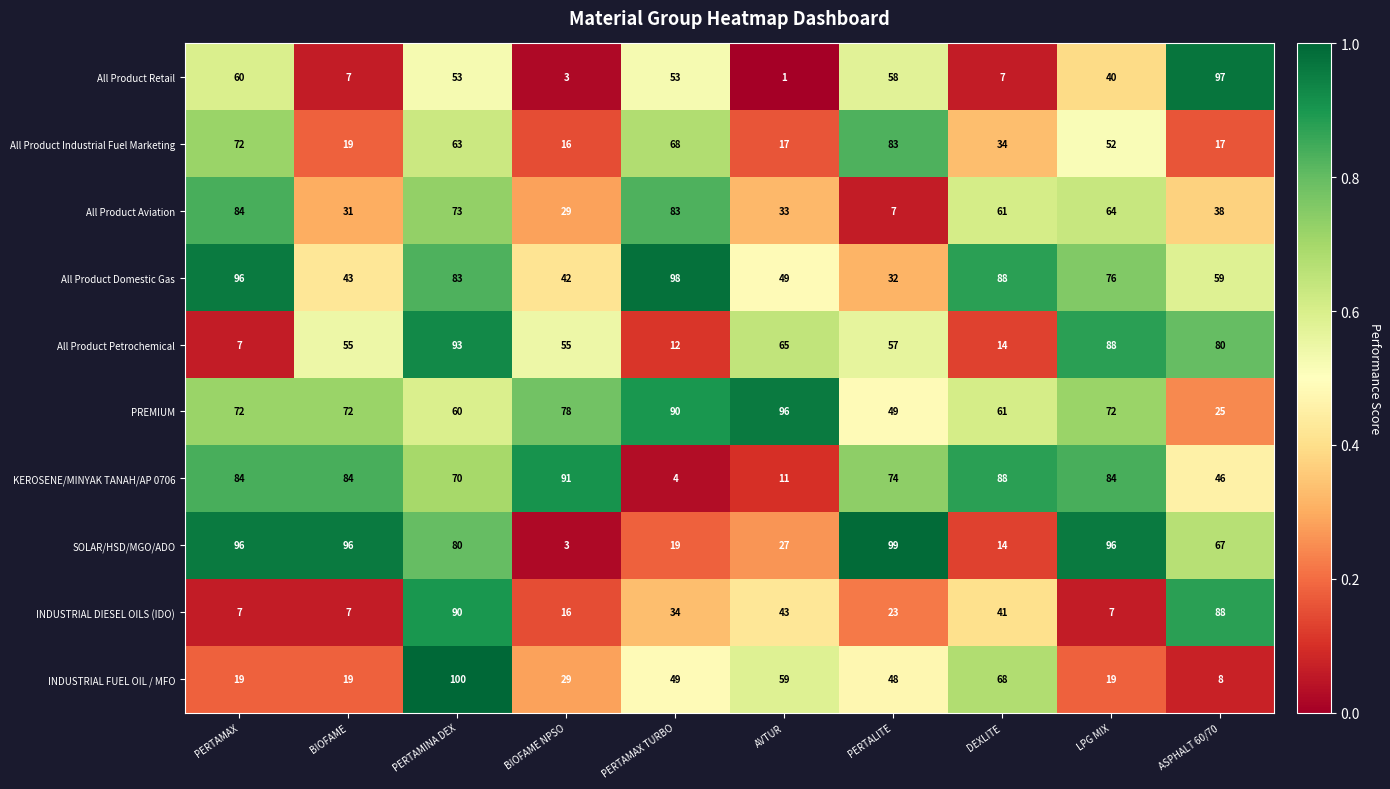

At which label is INDUSTRIAL FUEL OIL / MFO closest to 54?

PERTAMAX TURBO